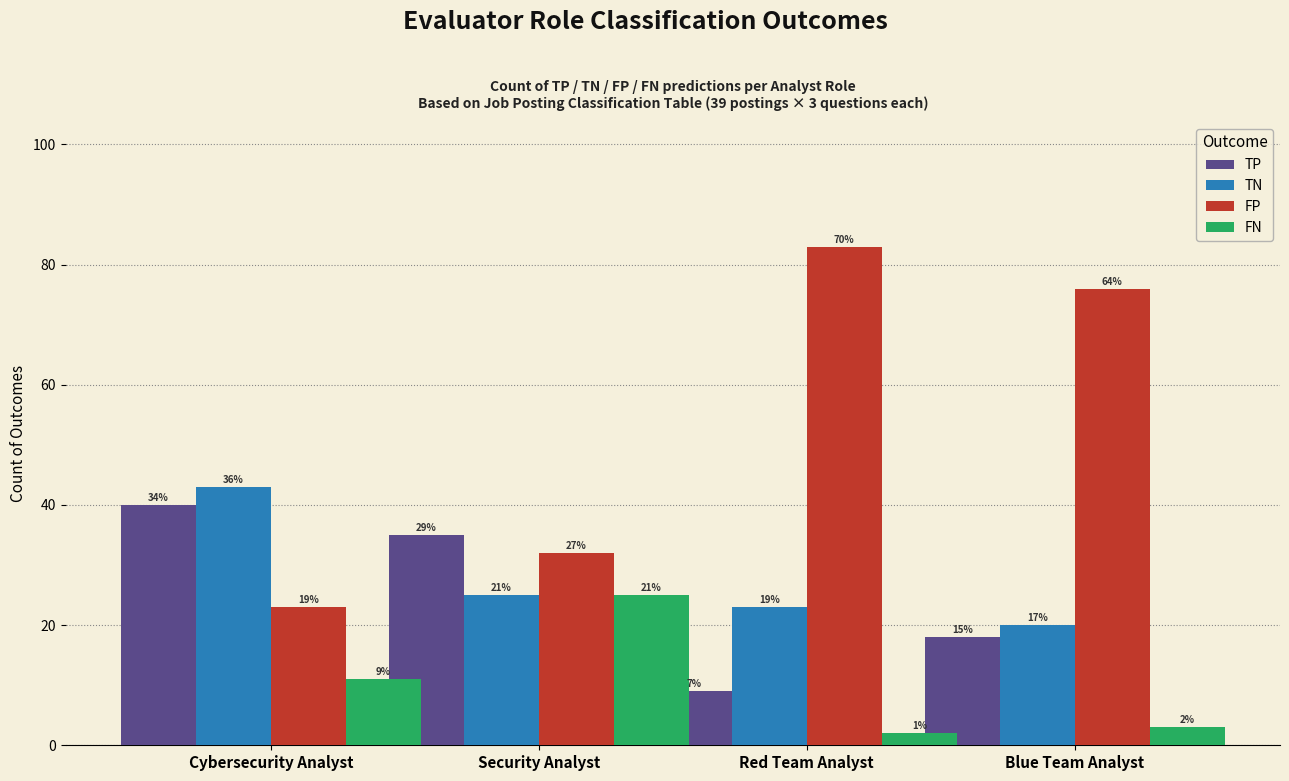

Reading right to left, extract all data points from this chart.

TP: Blue Team Analyst=18	Red Team Analyst=9	Security Analyst=35	Cybersecurity Analyst=40
TN: Blue Team Analyst=20	Red Team Analyst=23	Security Analyst=25	Cybersecurity Analyst=43
FP: Blue Team Analyst=76	Red Team Analyst=83	Security Analyst=32	Cybersecurity Analyst=23
FN: Blue Team Analyst=3	Red Team Analyst=2	Security Analyst=25	Cybersecurity Analyst=11